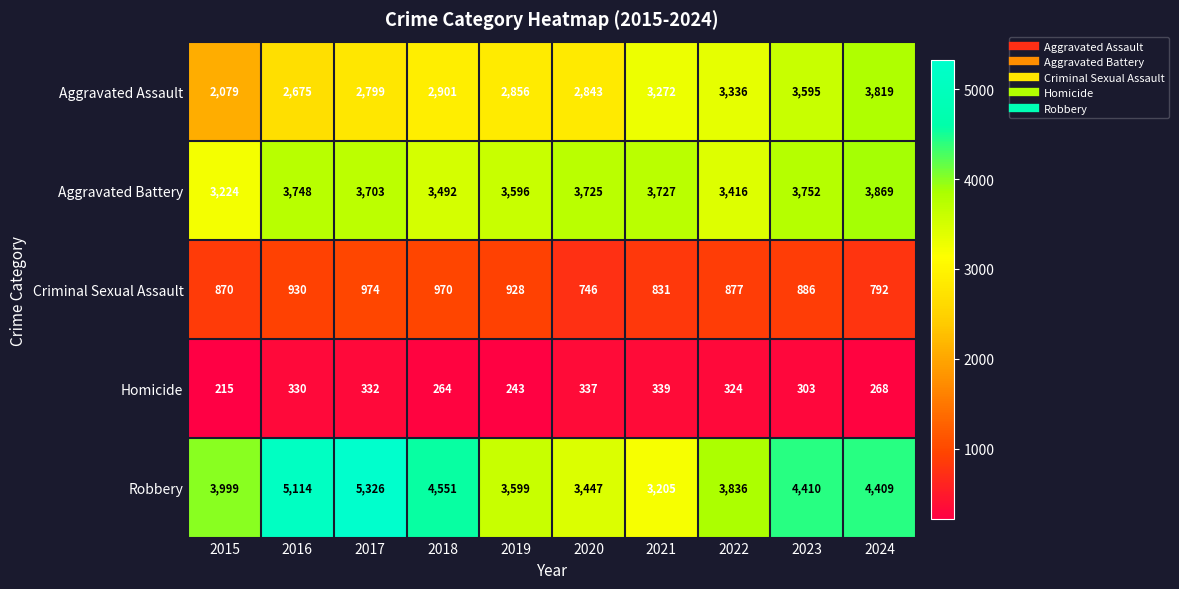

Rank the series by their maximum value, from lowest to highest.

Homicide, Criminal Sexual Assault, Aggravated Assault, Aggravated Battery, Robbery